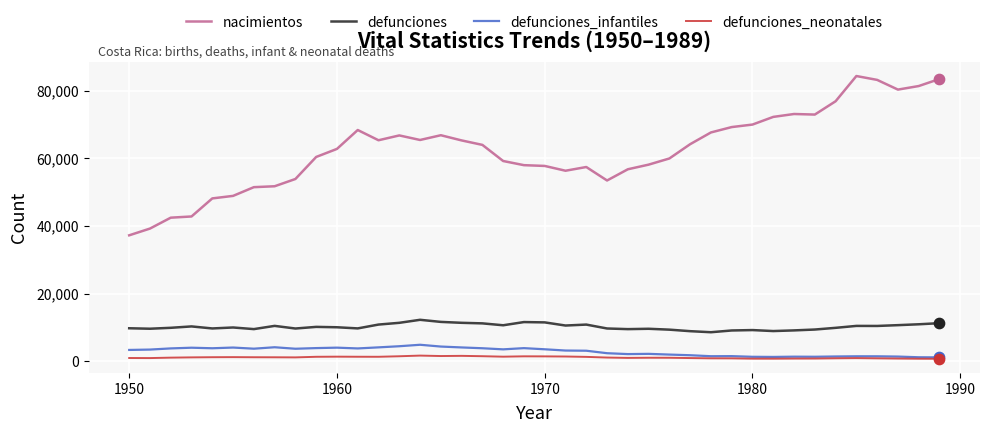

What are all the series names shown in the legend?

nacimientos, defunciones, defunciones_infantiles, defunciones_neonatales